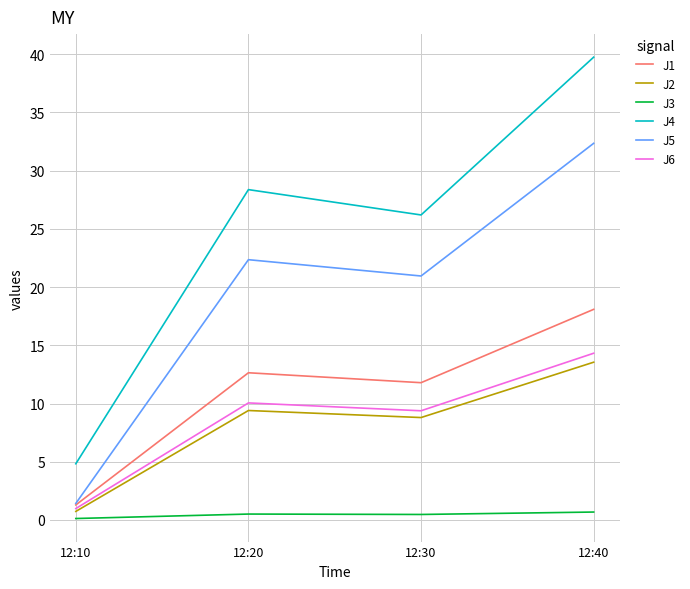

Which series has the largest range (max minus min)?

J4